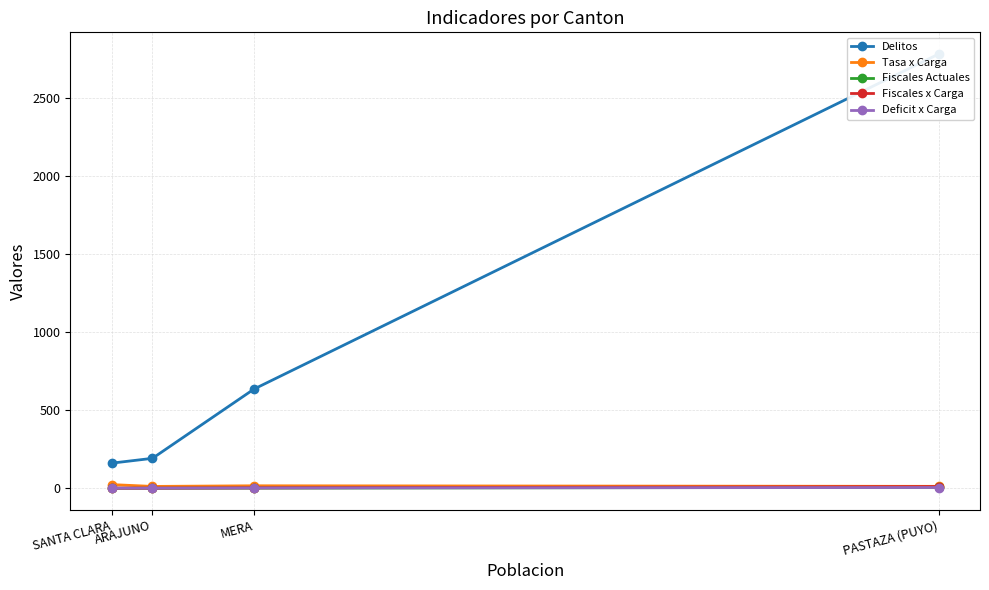

Between PASTAZA (PUYO) and ARAJUNO, which series saw the biggest shift?

Delitos